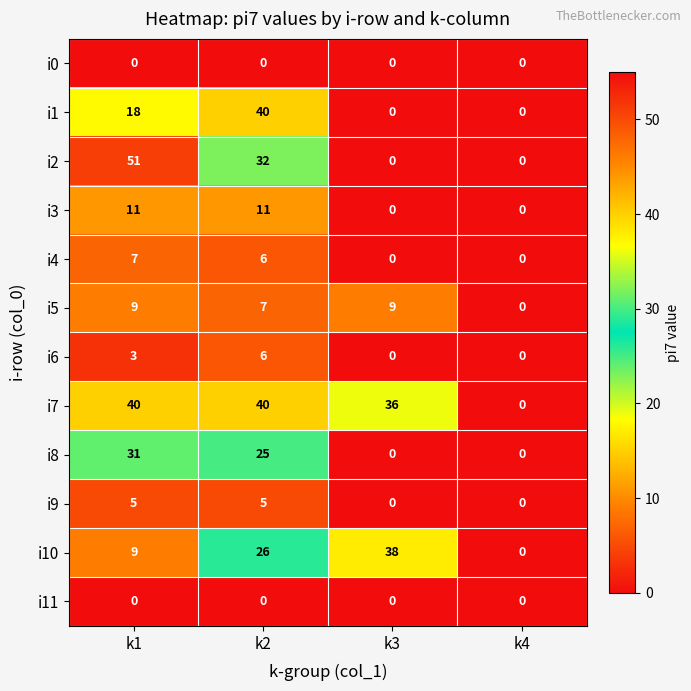

Between k3 and k4, which series saw the biggest shift?

i10